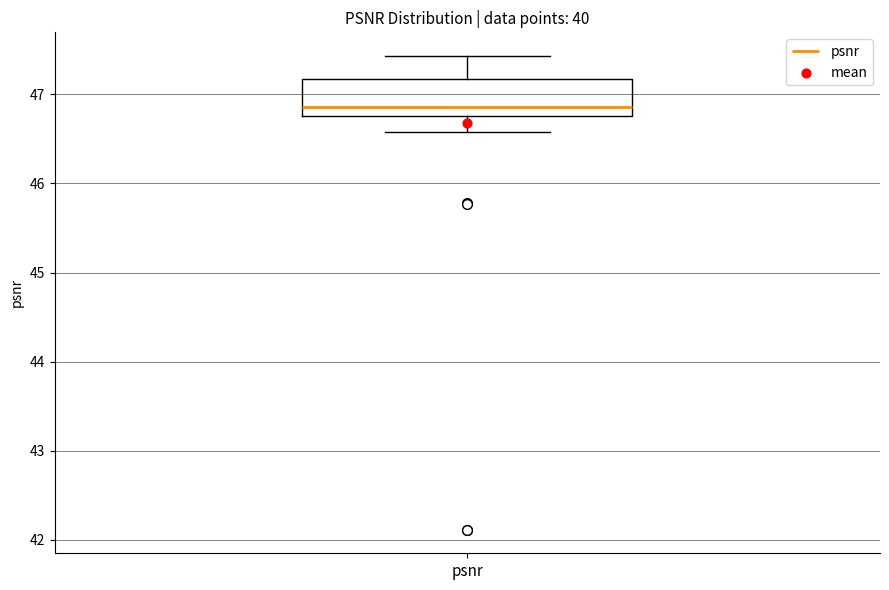

Transcribe this box plot: give where the median line is, the range the box spans, and where the two whiskers end, as read against the y-axis. The values are not printed on the chart, so give them approximately, as read against the axis.

median 46.9, box 46.8 to 47.2, whiskers 46.6 to 47.4